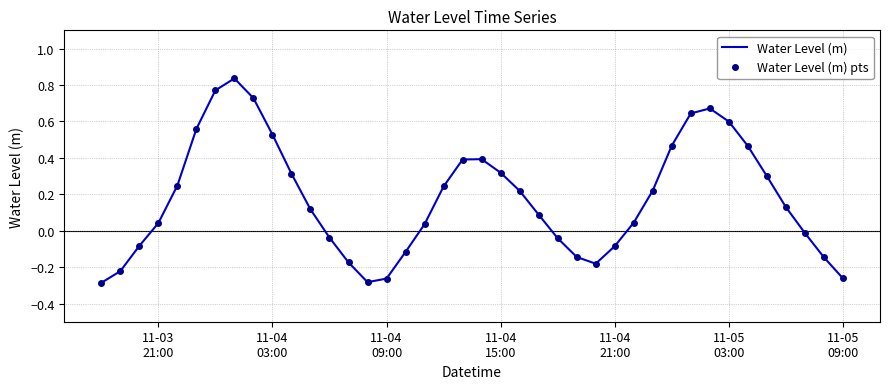

True or false: Water Level (m) has more than 0 points higher than both neighbors.

True